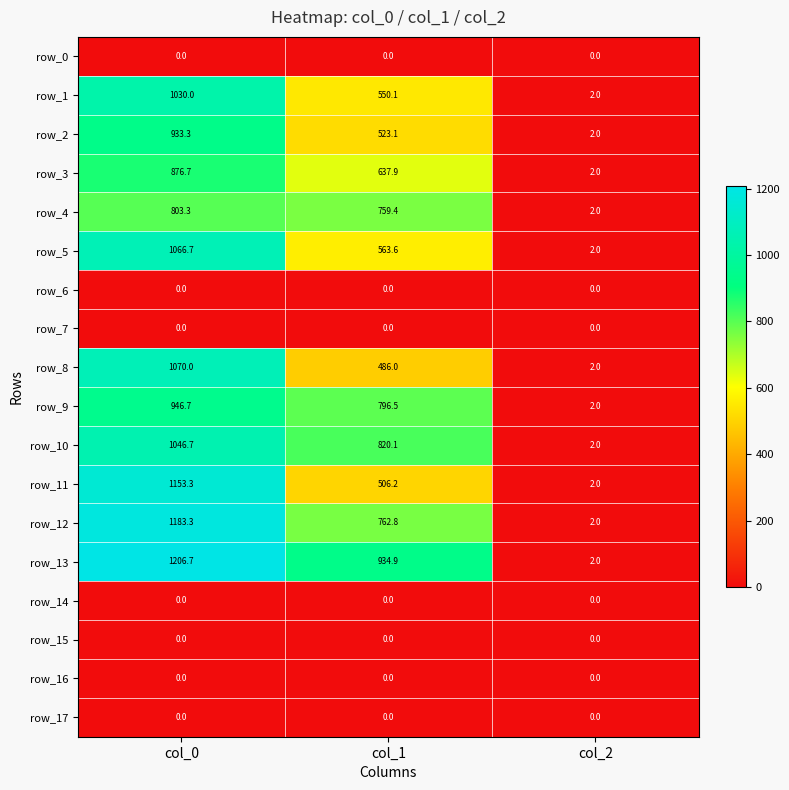

How many data points in row_1 are above 550?

2